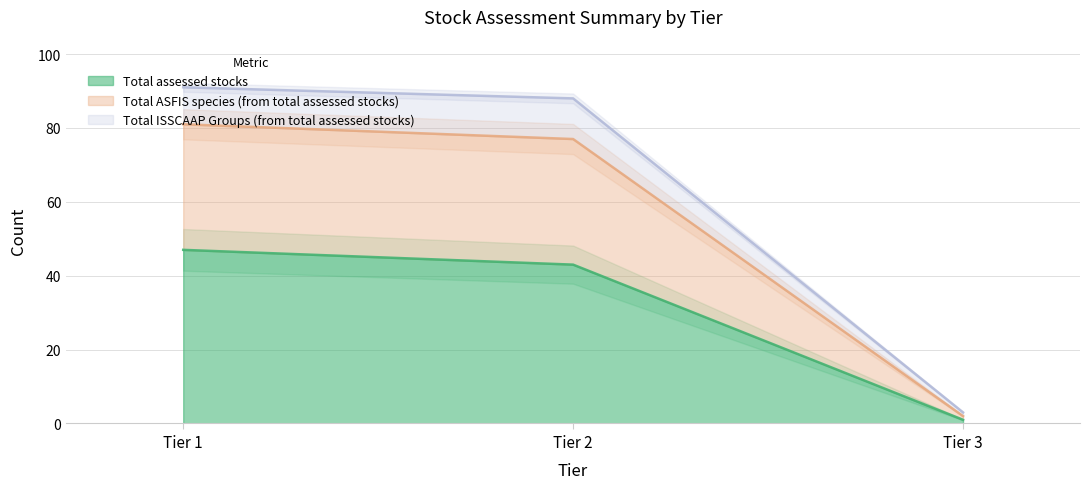

What are all the series names shown in the legend?

Total assessed stocks, Total ASFIS species (from total assessed stocks), Total ISSCAAP Groups (from total assessed stocks)